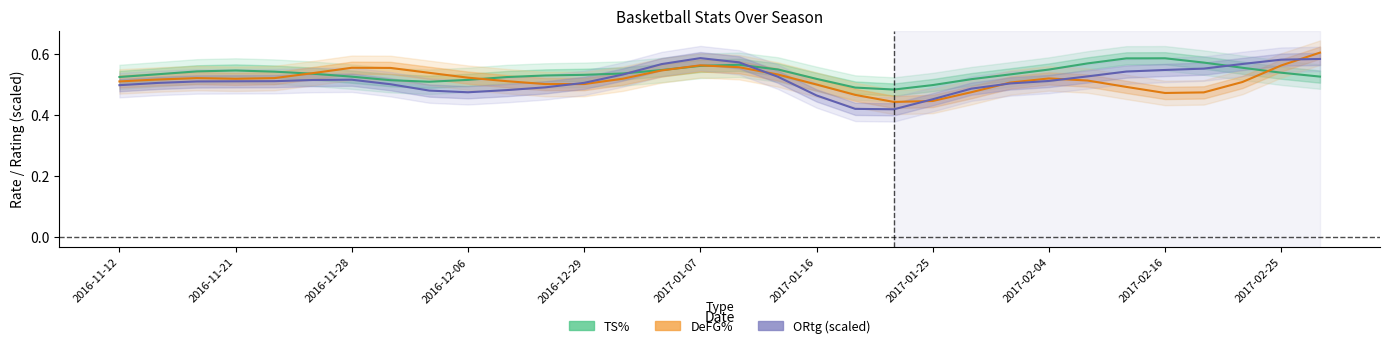

What is the sum of all DeFG% values?

16.5